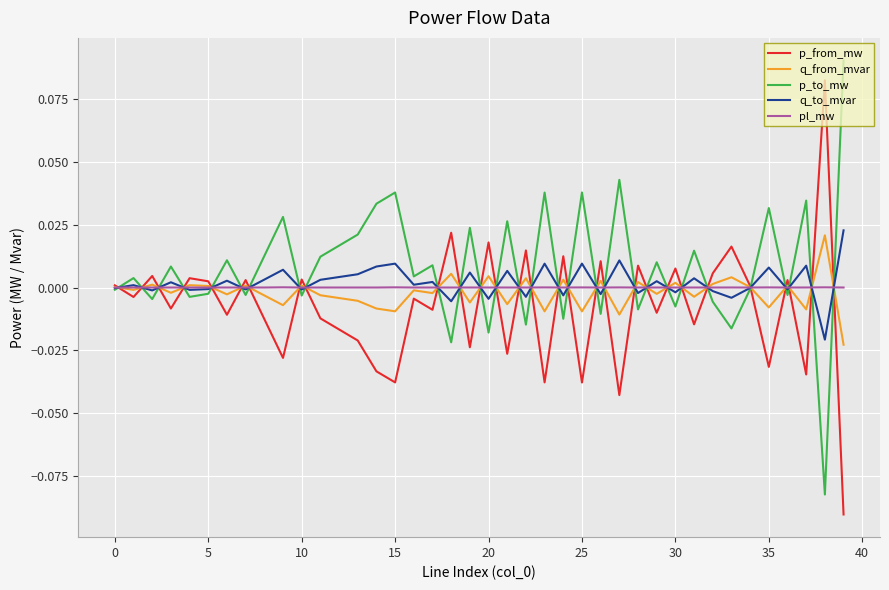

Is this an area chart (filled region under the line)?

No